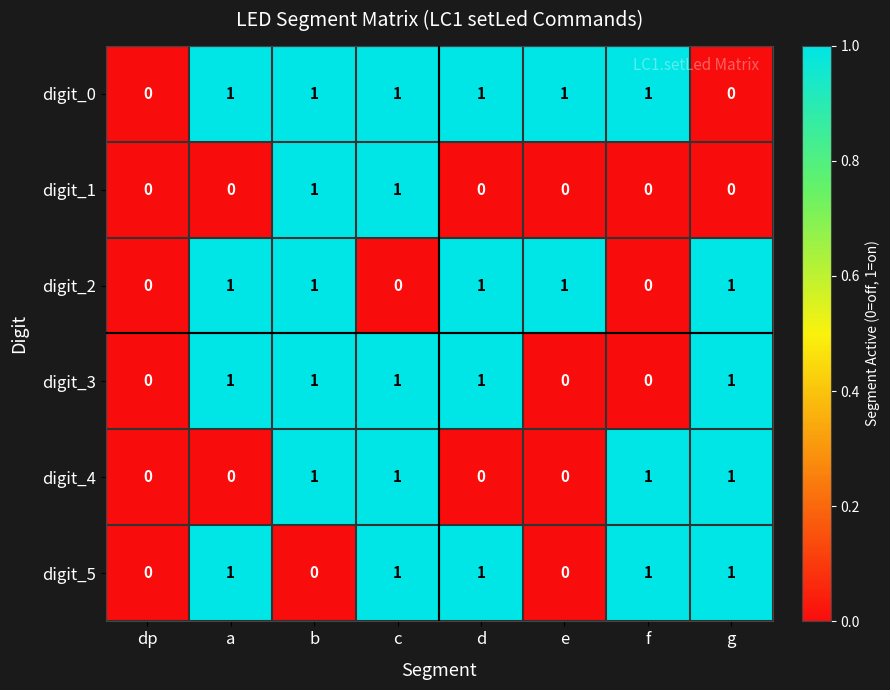

How many digit_1 values are between 0 and 1?

8